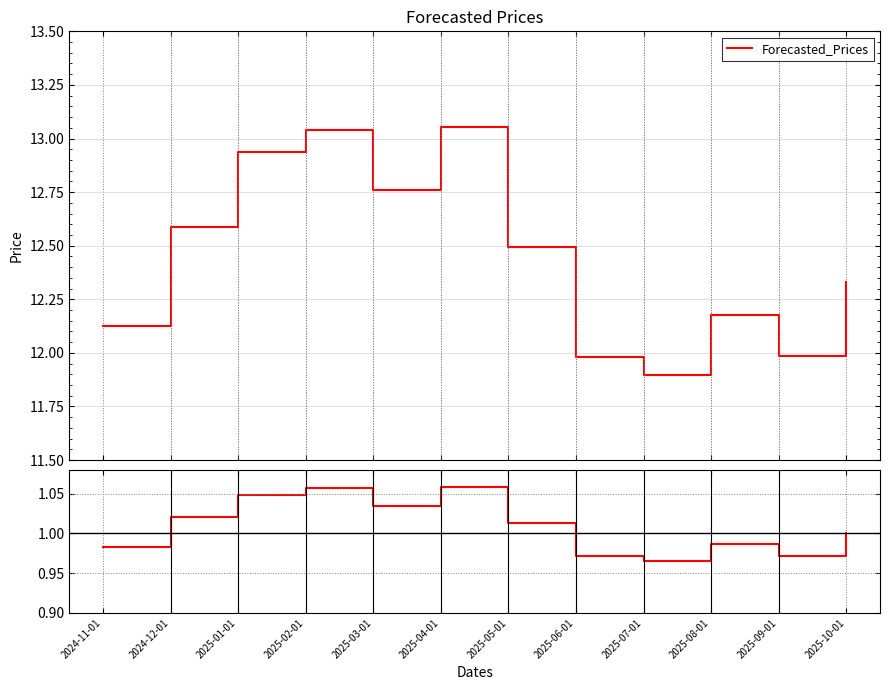

Where is the data nearest to the value 12?

2025-09-01